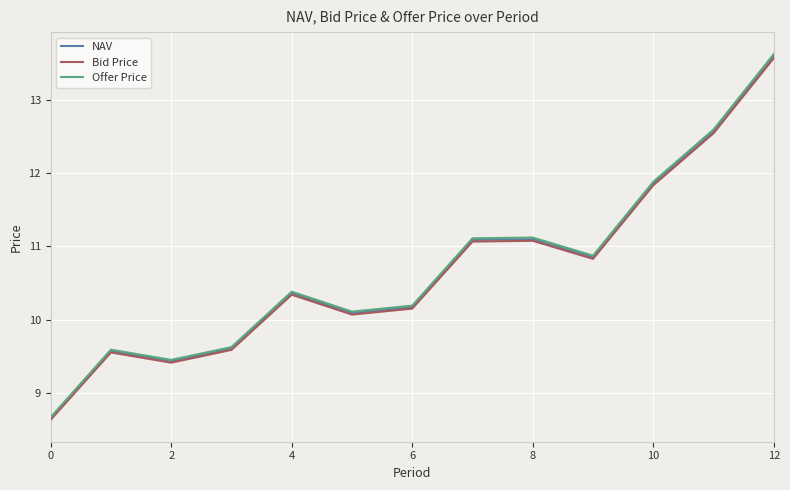

Which series has the largest range (max minus min)?

Offer Price